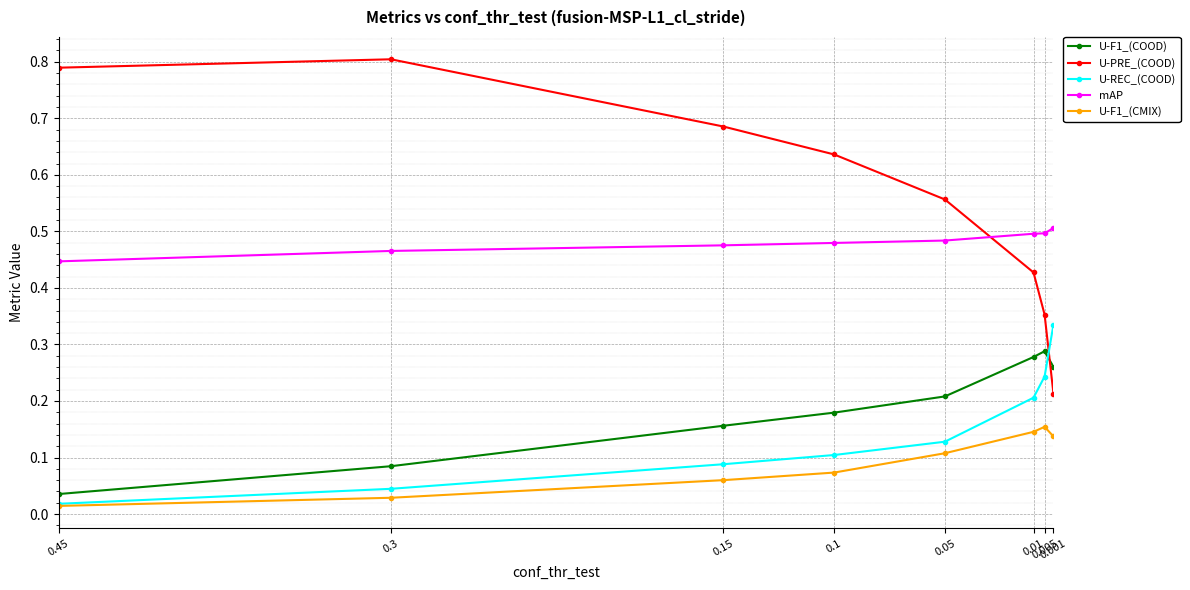

Which series has the largest range (max minus min)?

U-PRE_(COOD)